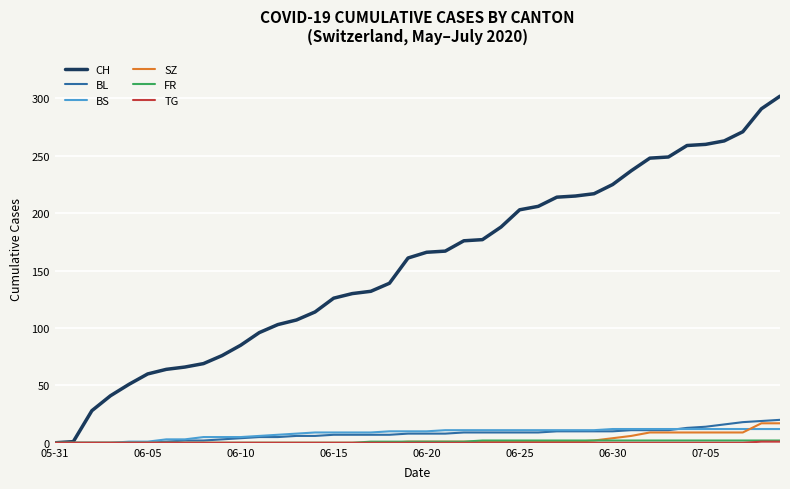

What is the maximum value shown in the chart?

302